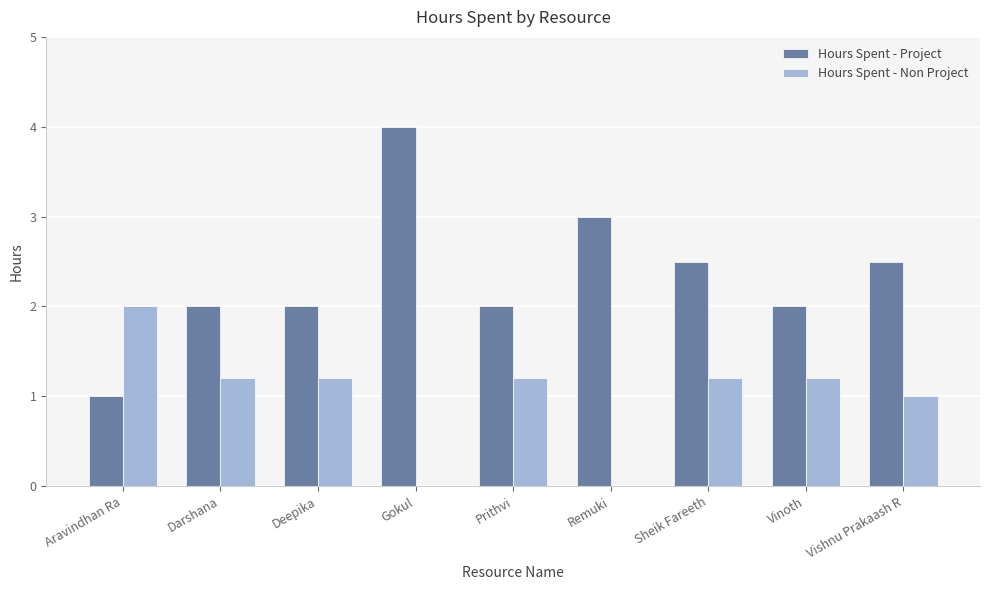

What is the total value across all series at Remuki?

3.0